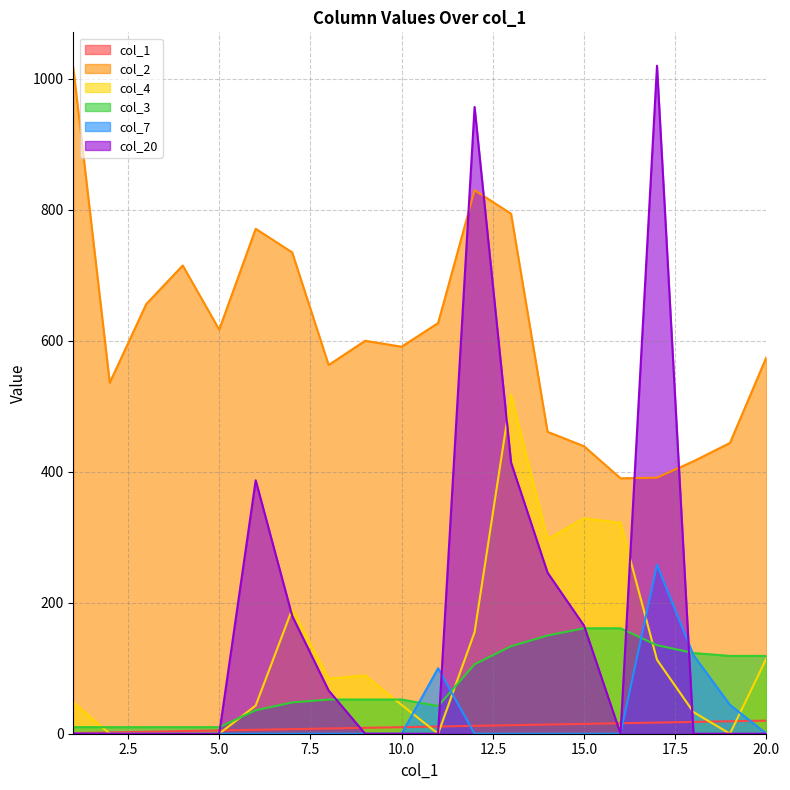

Does the chart have visible grid lines?

Yes